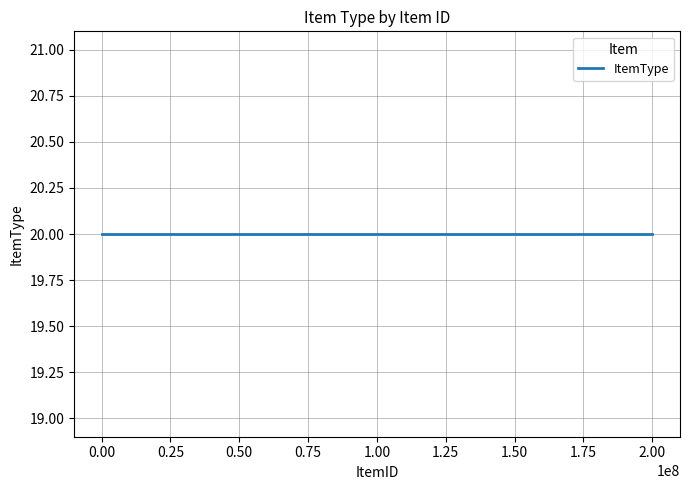

At which label is the value closest to 15?

10000